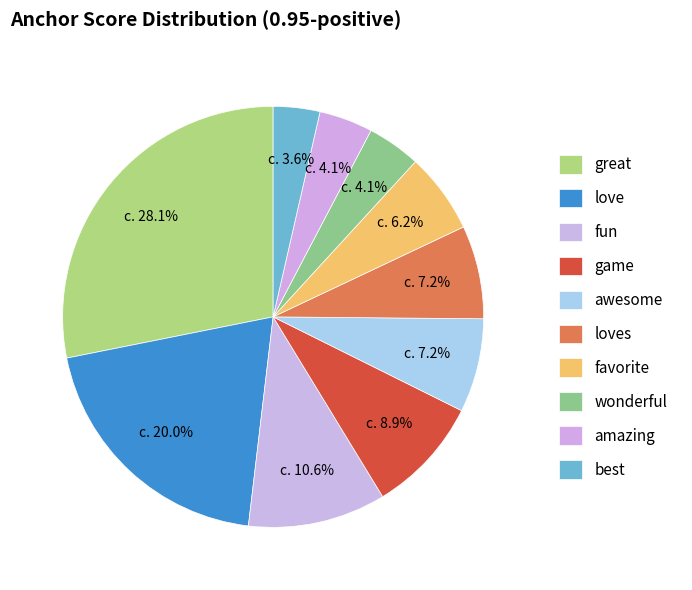

Between fun and loves, which is larger?

fun